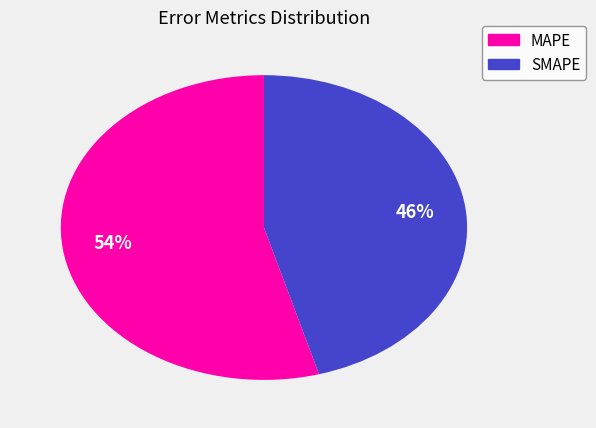

Does SMAPE represent more than half of the total?

No